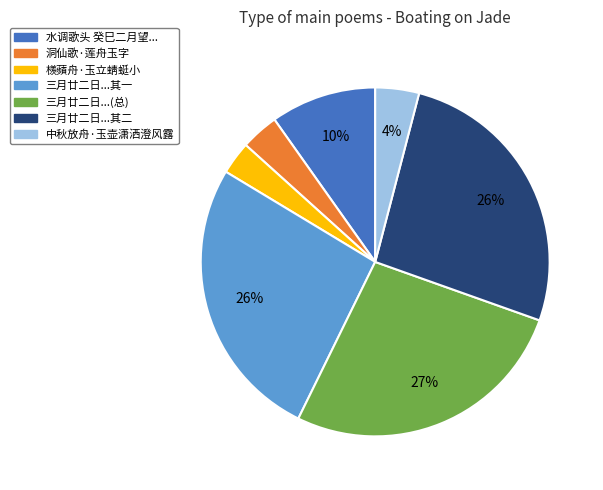

To the nearest percent, what is the average slice percentage?

14%